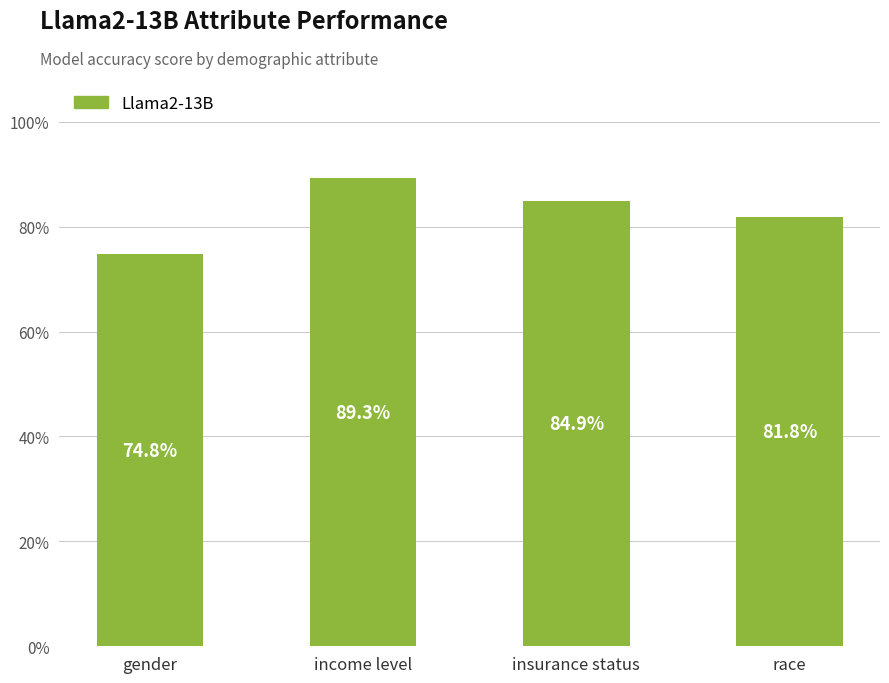

The chart shows a value of 0.8 at race. True or false?

True